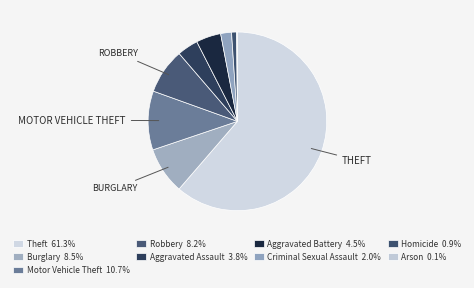

Which slice is the smallest?

Arson